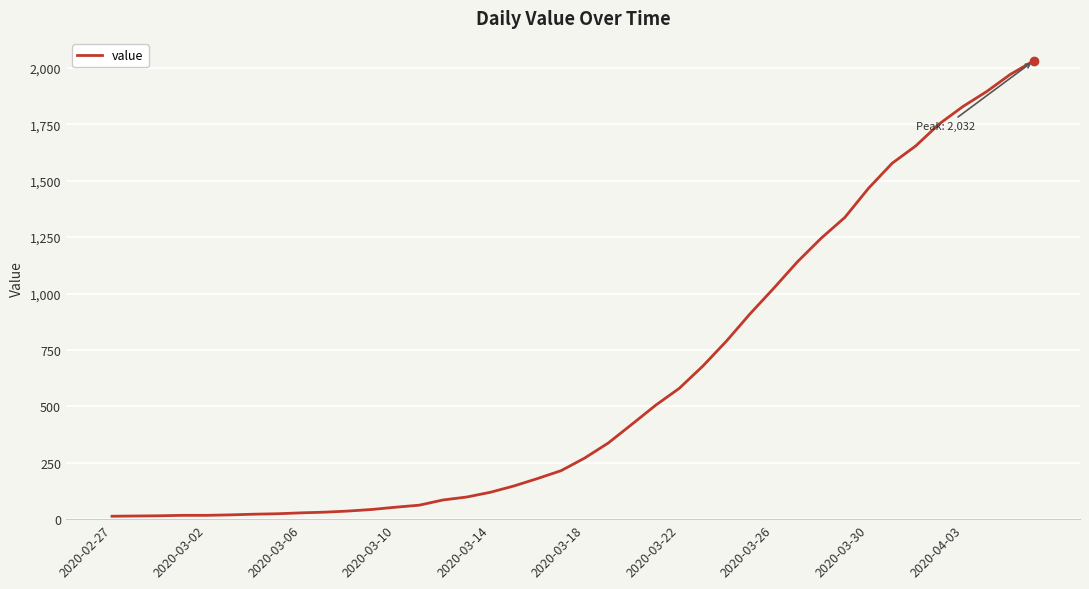

What is the maximum value shown in the chart?

2032